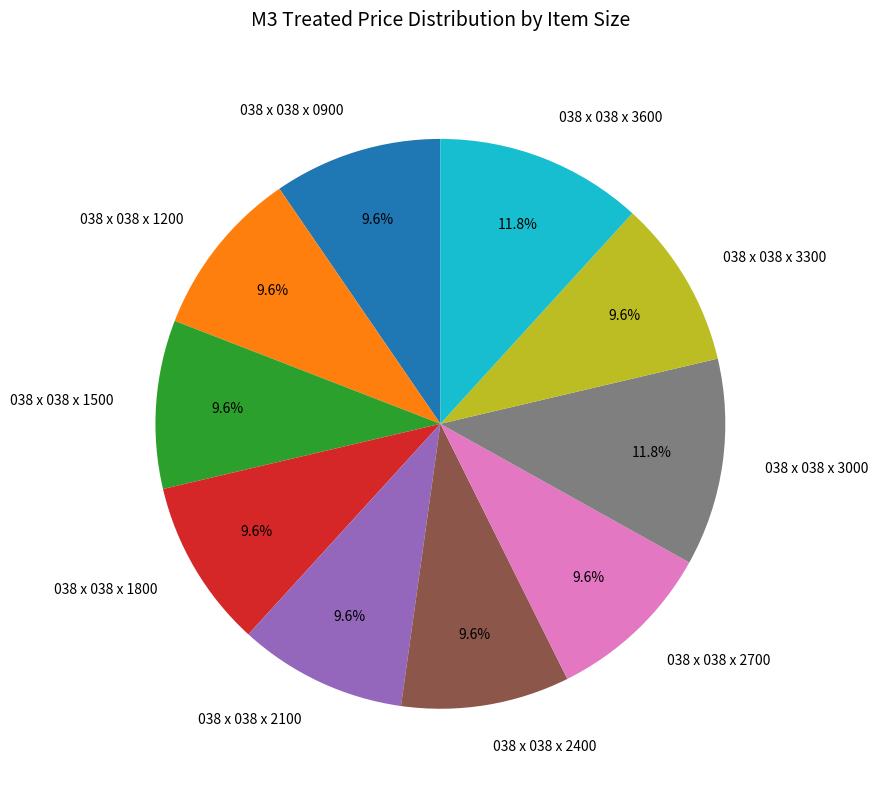

Is there any slice that represents more than half of the pie?

No